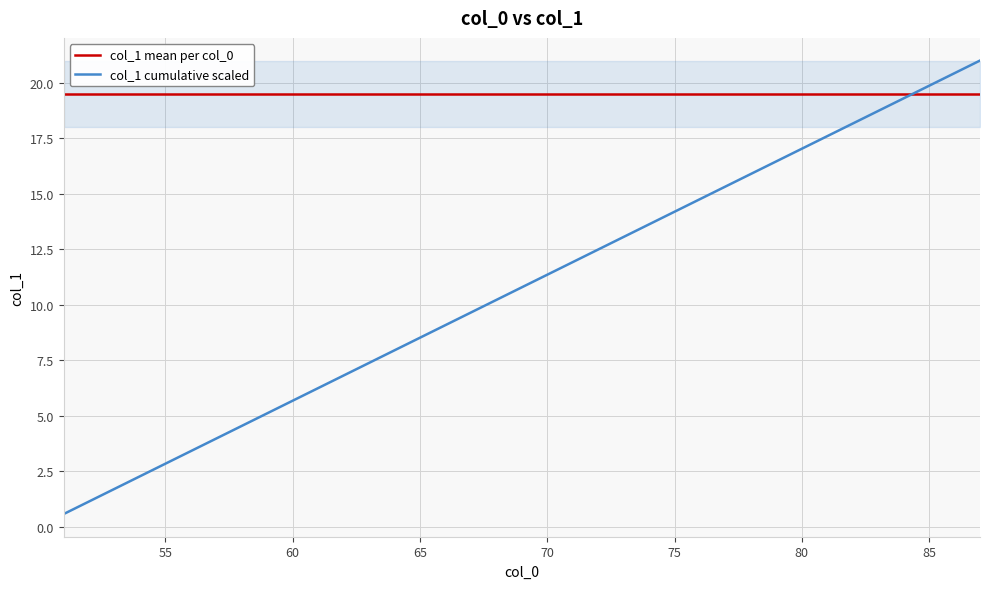

Rank the series by their maximum value, from highest to lowest.

col_1 cumulative scaled, col_1 mean per col_0